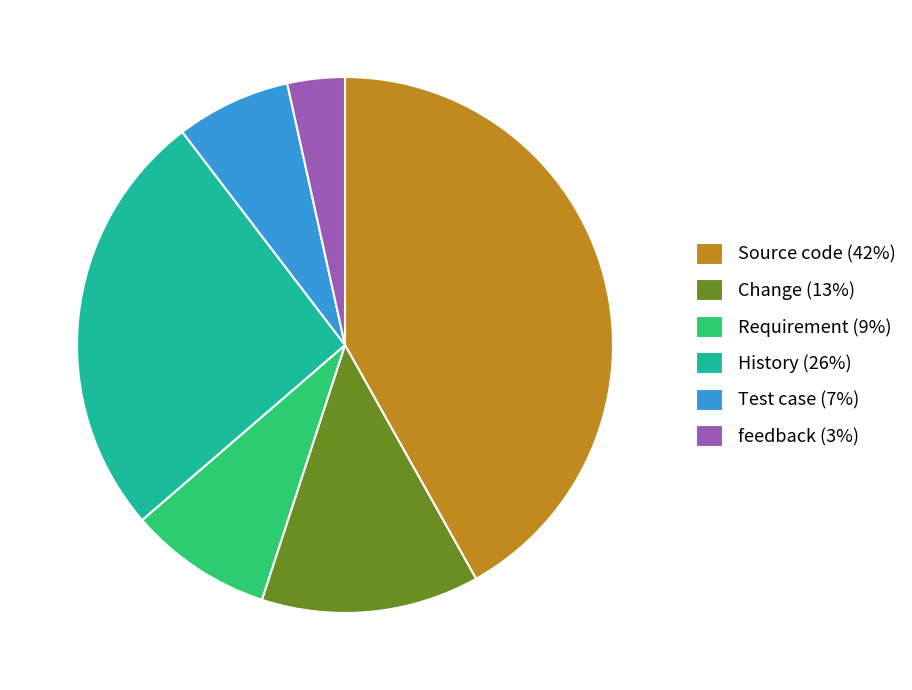

Rank the categories by value from highest to lowest.

Source code, History, Change, Requirement, Test case, feedback